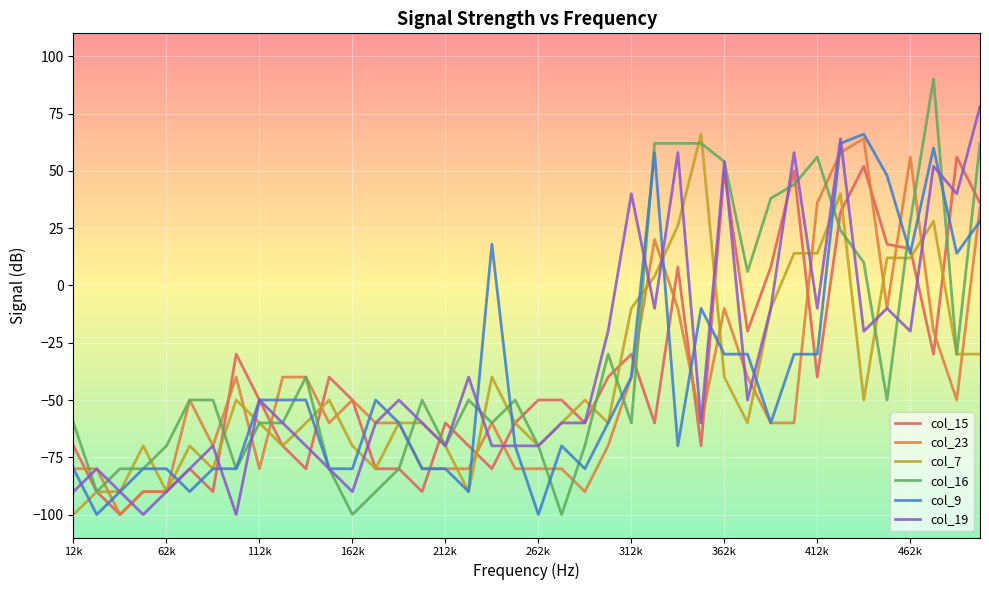

What is the lowest value of the col_16 series?

-100